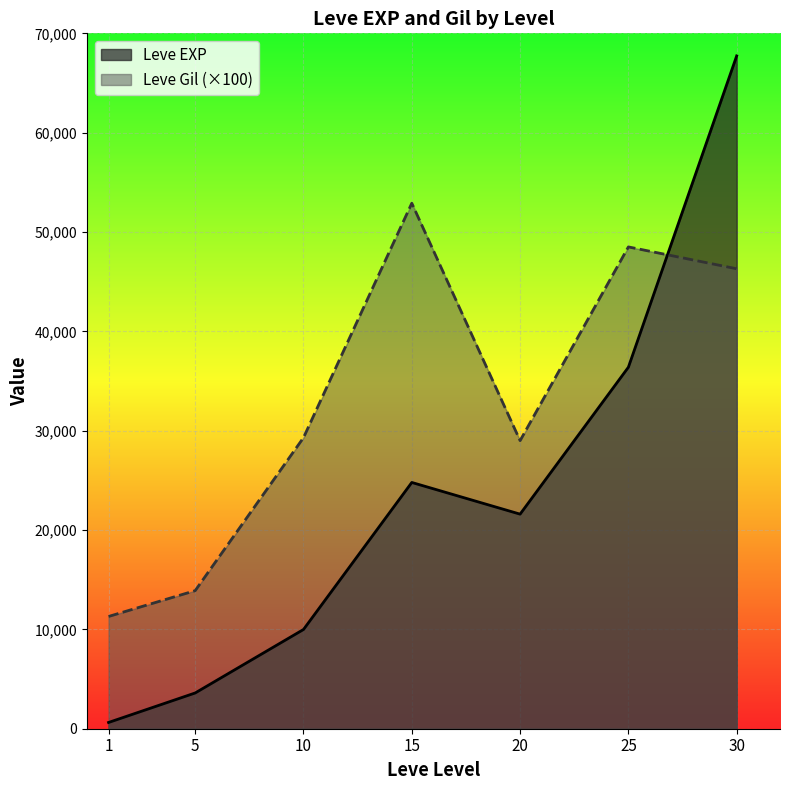

List the series in order of their peak value, lowest first.

Leve Gil (×100), Leve EXP